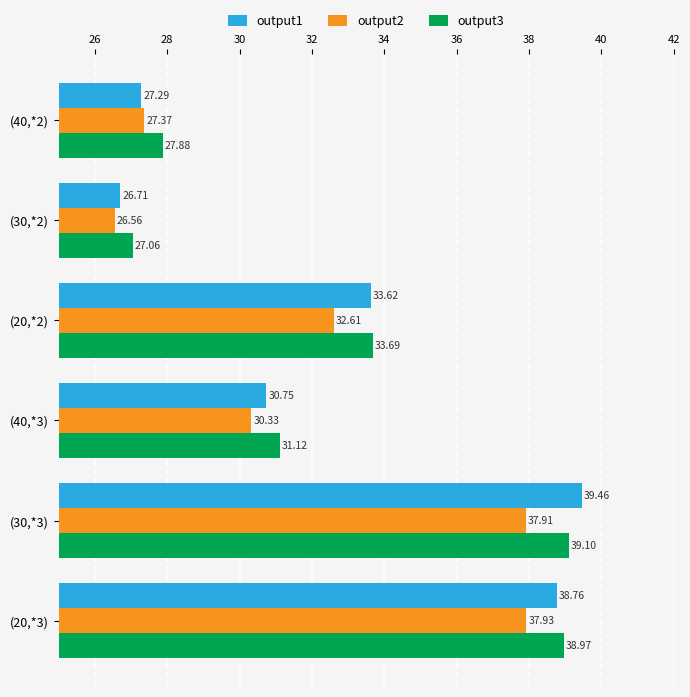

Rank the series by their average value, from highest to lowest.

output3, output1, output2